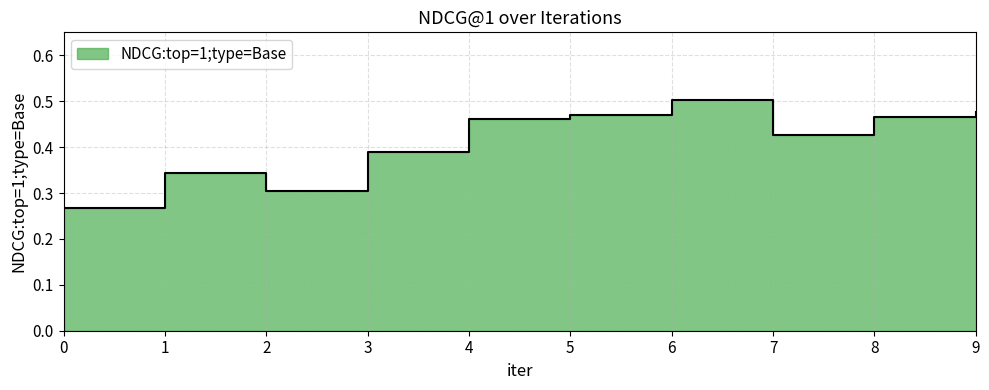

Rank the categories by value from lowest to highest.

0, 2, 1, 3, 7, 4, 8, 5, 9, 6